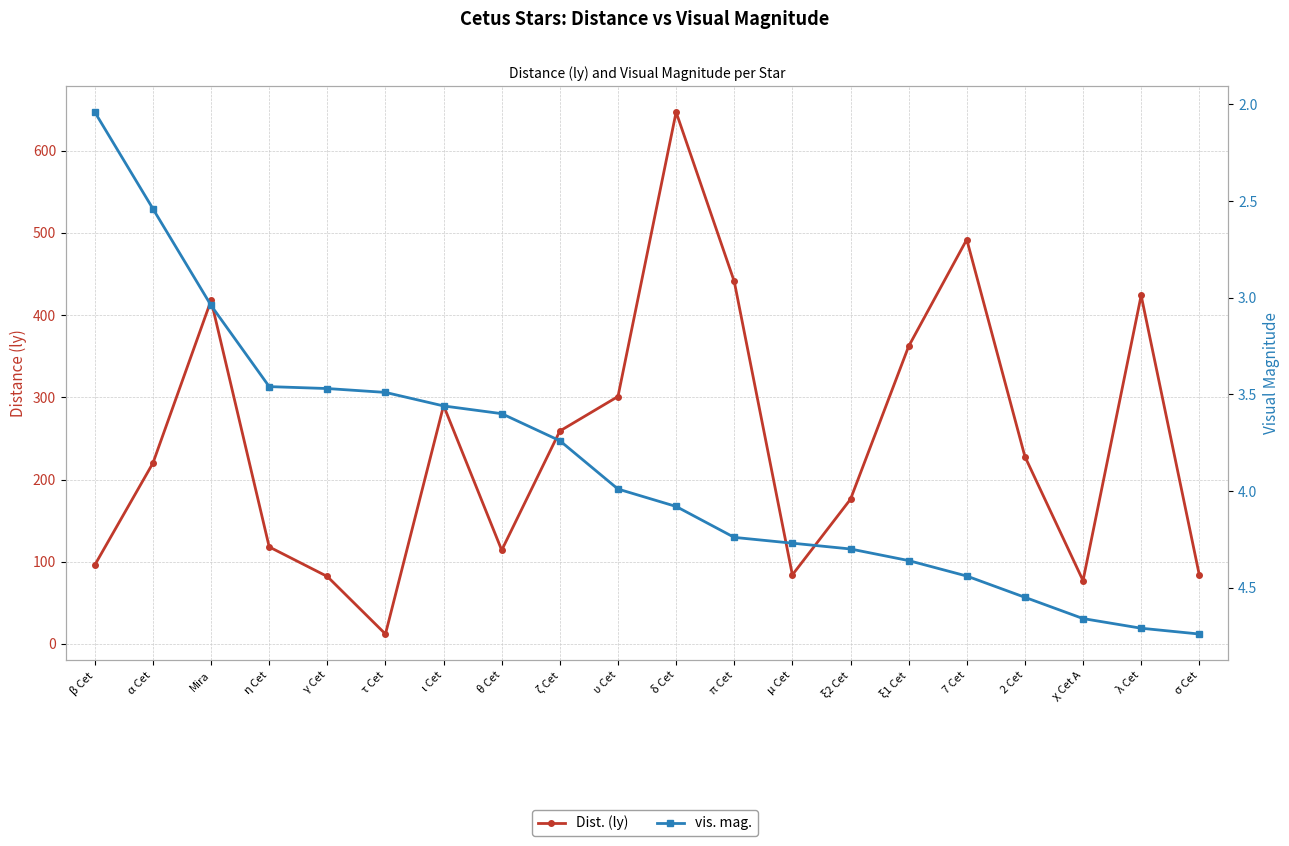

What is the difference between the second highest and minimum values in the Dist. (ly) series?

480.0